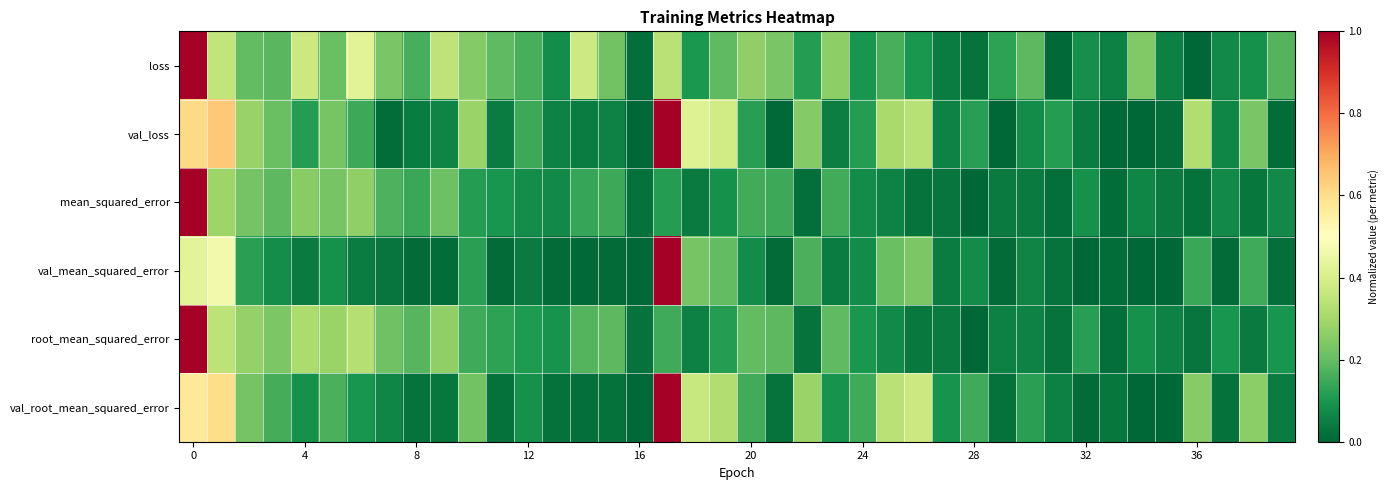

Reading left to right, what are all the values shown in this chart?

loss: 1.0	0.4	0.2	0.2	0.4	0.2	0.4	0.2	0.2	0.3	0.2	0.2	0.2	0.1	0.4	0.2	0.0	0.3	0.1	0.2	0.3	0.2	0.1	0.3	0.1	0.2	0.1	0.0	0.0	0.1	0.2	0.0	0.1	0.1	0.2	0.1	0.0	0.1	0.1	0.2
val_loss: 0.6	0.6	0.3	0.2	0.1	0.2	0.1	0.0	0.0	0.1	0.3	0.0	0.1	0.1	0.0	0.1	0.0	1.0	0.4	0.4	0.1	0.0	0.2	0.1	0.1	0.3	0.3	0.1	0.1	0.0	0.1	0.1	0.0	0.0	0.0	0.0	0.3	0.1	0.2	0.0
mean_squared_error: 1.0	0.3	0.2	0.2	0.3	0.2	0.3	0.2	0.1	0.2	0.1	0.1	0.1	0.1	0.1	0.1	0.0	0.1	0.0	0.1	0.2	0.1	0.0	0.2	0.1	0.1	0.0	0.0	0.0	0.0	0.0	0.0	0.1	0.0	0.1	0.0	0.0	0.1	0.0	0.1
val_mean_squared_error: 0.4	0.5	0.1	0.1	0.0	0.1	0.0	0.0	0.0	0.0	0.1	0.0	0.0	0.0	0.0	0.0	0.0	1.0	0.2	0.2	0.1	0.0	0.2	0.0	0.1	0.2	0.2	0.0	0.1	0.0	0.1	0.0	0.0	0.0	0.0	0.0	0.1	0.0	0.1	0.0
root_mean_squared_error: 1.0	0.3	0.3	0.2	0.3	0.3	0.3	0.2	0.2	0.3	0.1	0.1	0.1	0.1	0.2	0.2	0.0	0.1	0.1	0.1	0.2	0.2	0.0	0.2	0.1	0.1	0.0	0.0	0.0	0.1	0.1	0.0	0.1	0.0	0.1	0.1	0.0	0.1	0.0	0.1
val_root_mean_squared_error: 0.6	0.6	0.2	0.2	0.1	0.2	0.1	0.1	0.0	0.0	0.2	0.0	0.1	0.0	0.0	0.0	0.0	1.0	0.4	0.3	0.2	0.0	0.3	0.1	0.1	0.3	0.4	0.1	0.1	0.0	0.1	0.1	0.0	0.0	0.0	0.0	0.3	0.0	0.3	0.0